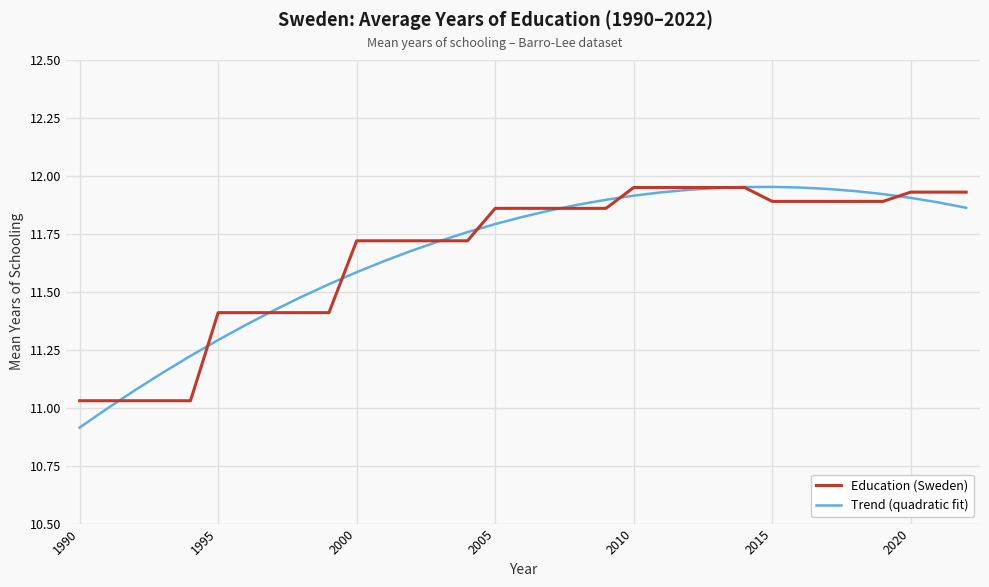

What is the smallest value displayed?

10.9